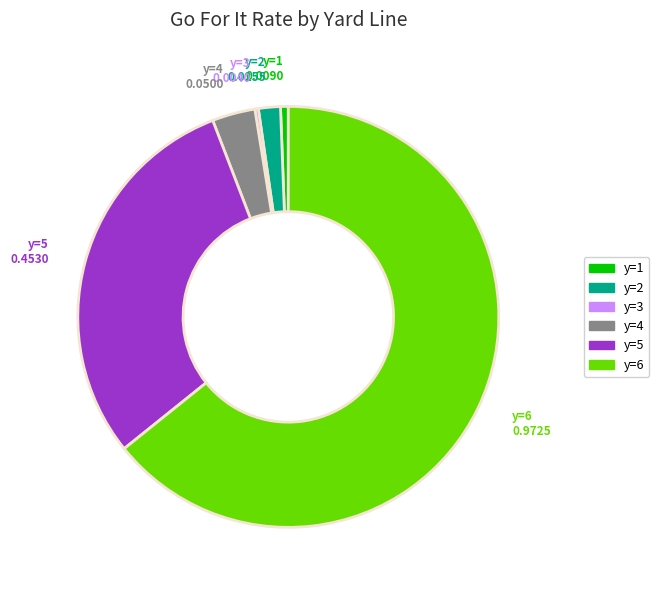

Is it true that y=5 is 45% of the pie?

False